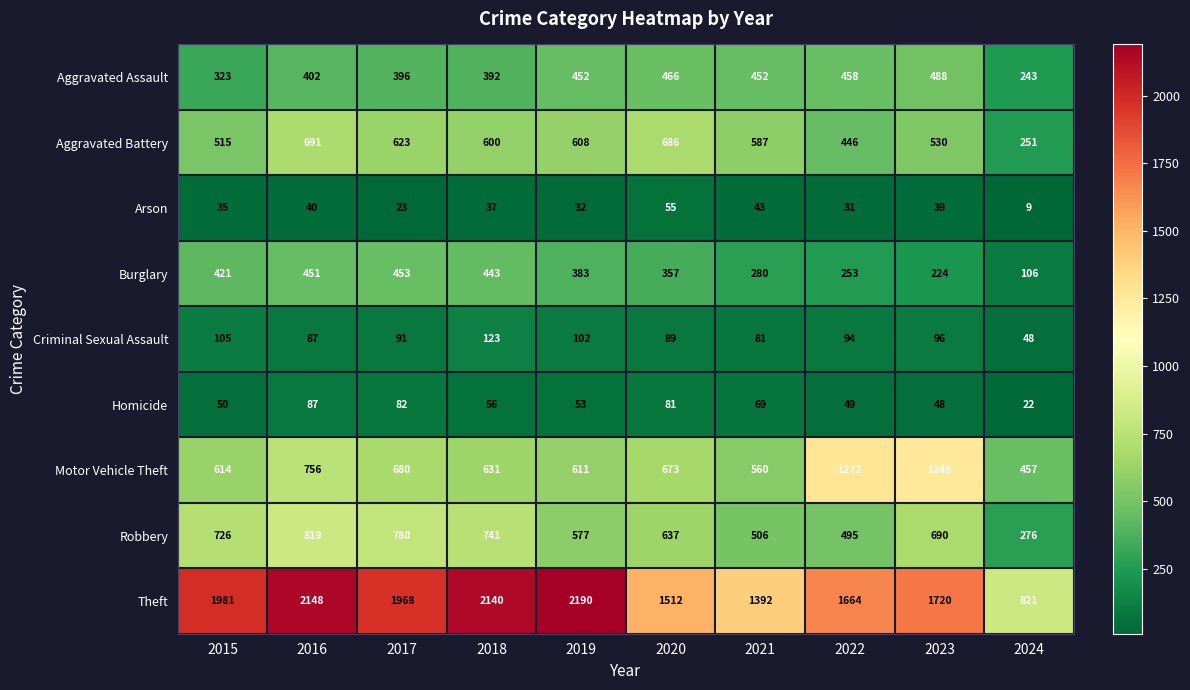

What is the sum of all Arson values?

344